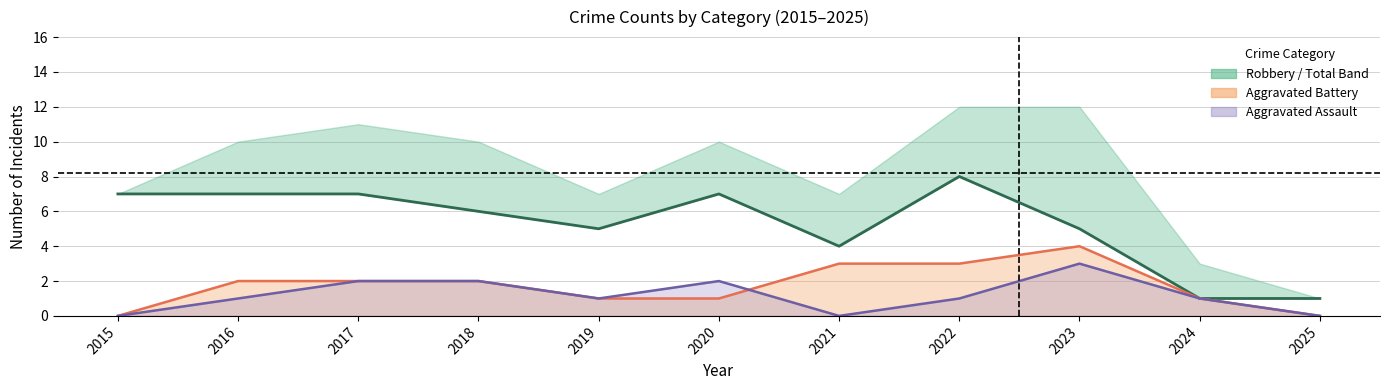

Reading left to right, list all the values displayed in this chart.

Robbery: 7	7	7	6	5	7	4	8	5	1	1
Aggravated Battery line: 0	2	2	2	1	1	3	3	4	1	0
Aggravated Assault line: 0	1	2	2	1	2	0	1	3	1	0